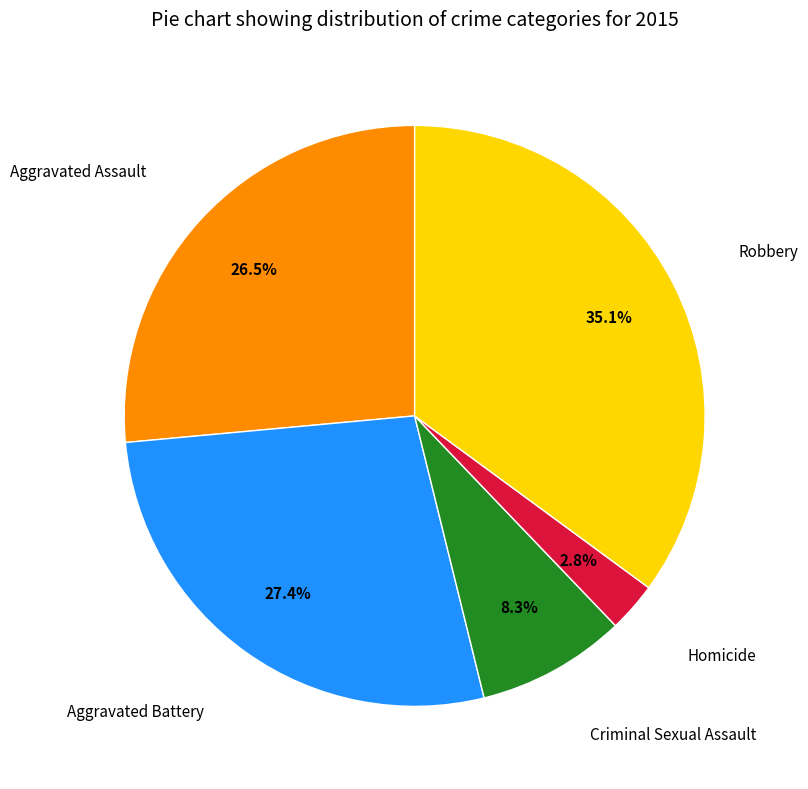

Does any single category account for the majority?

No